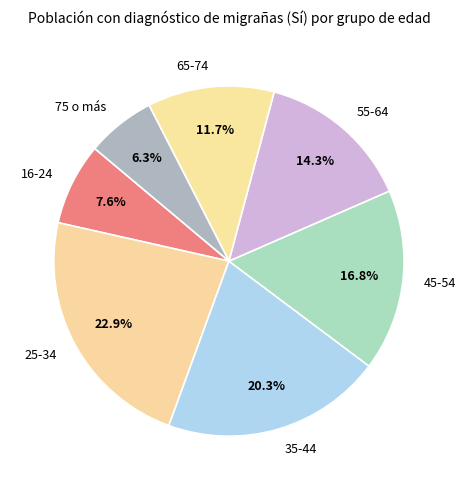

What percentage is NOT represented by 55-64?

85.7%